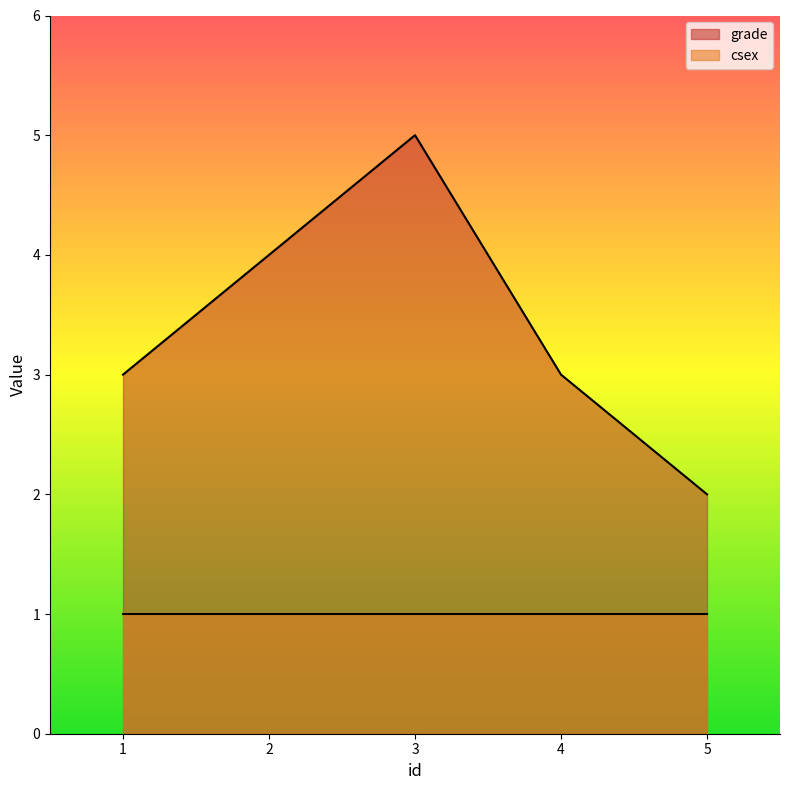

How many data points are less than 3?

1